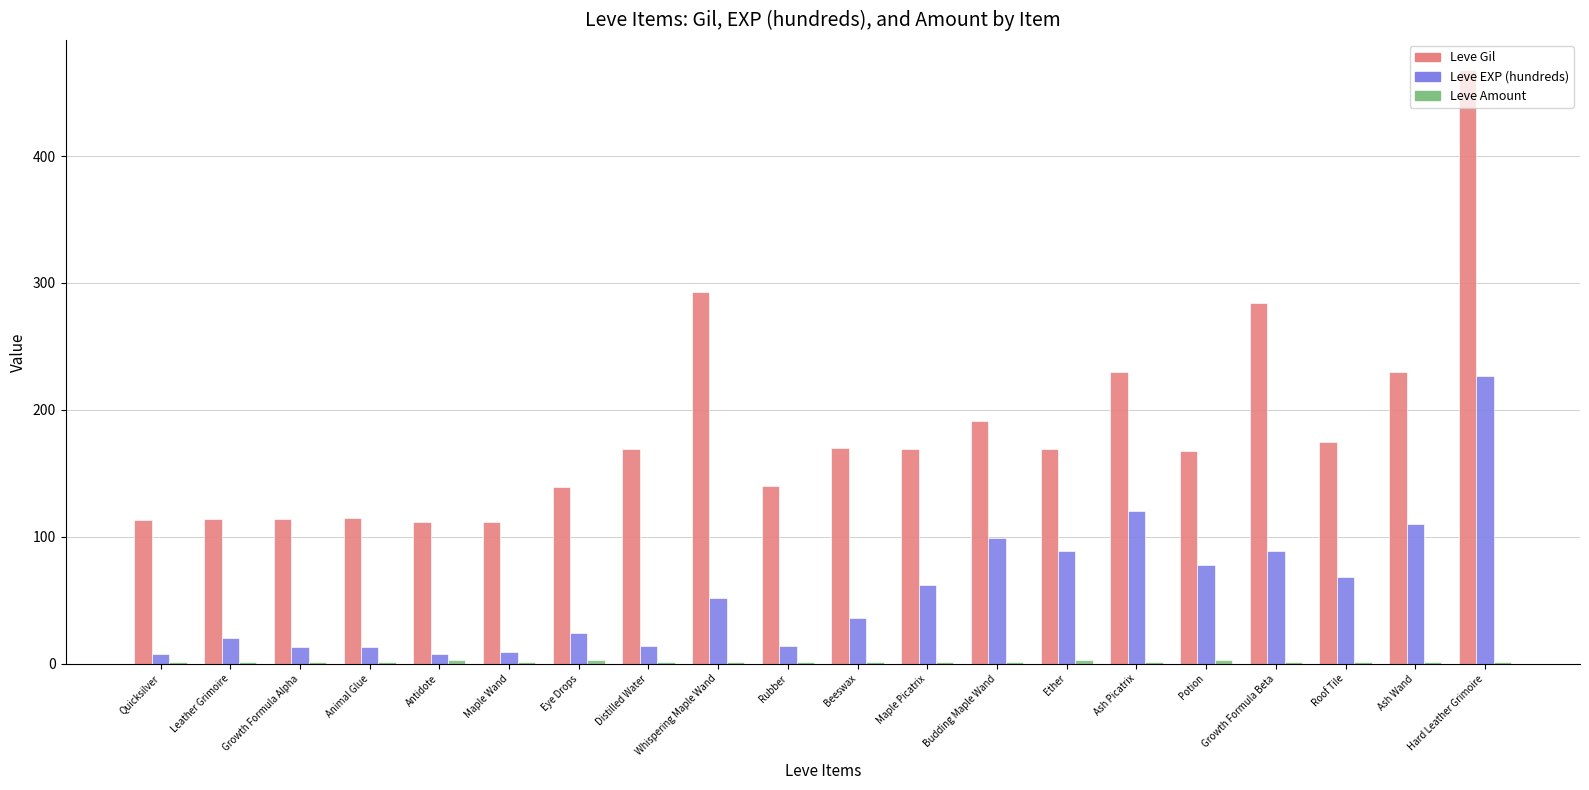

Which label corresponds to the largest value in the chart?

Hard Leather Grimoire